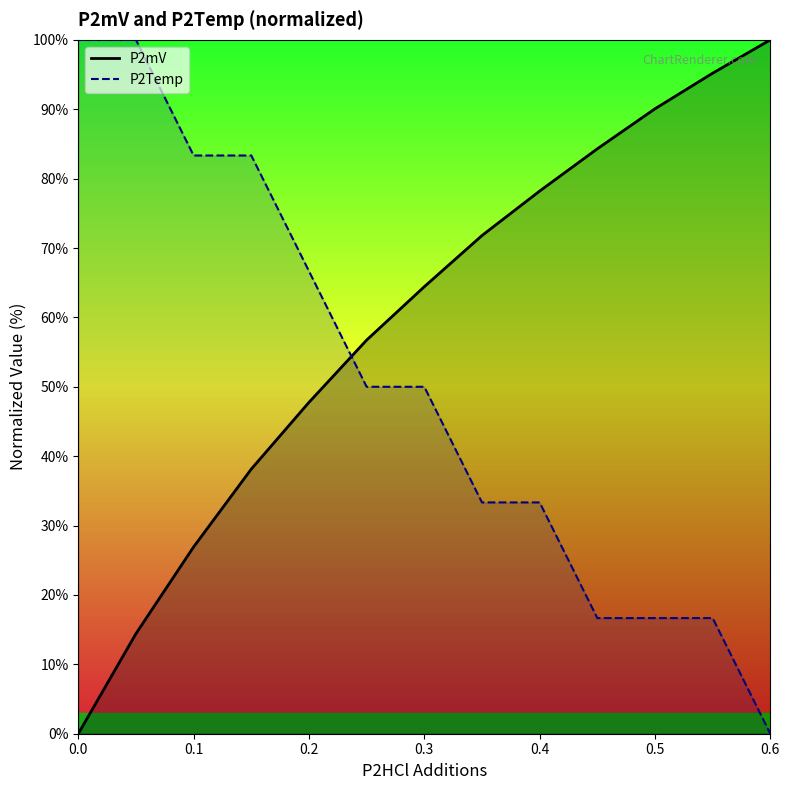

The value of P2mV at 0.5 is 90.1. True or false?

True